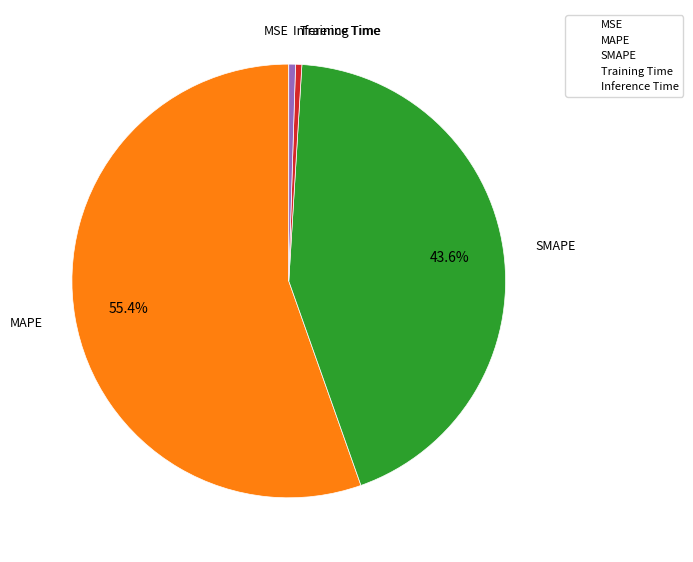

Is it true that MAPE is 68% of the pie?

False